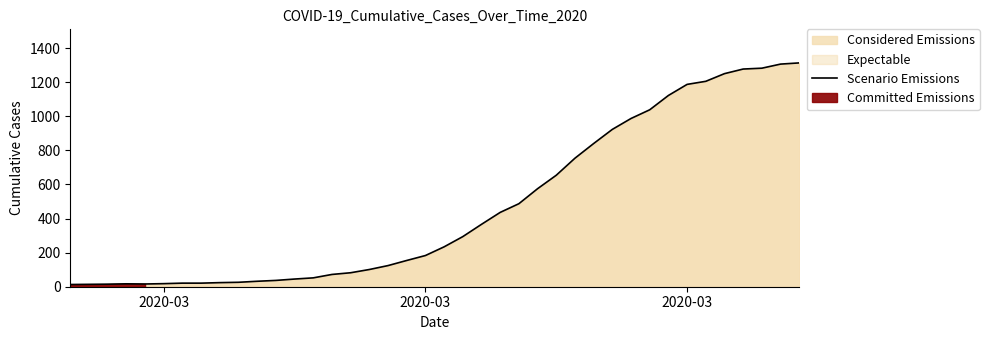

Is it true that the value at 14 is 30?

False